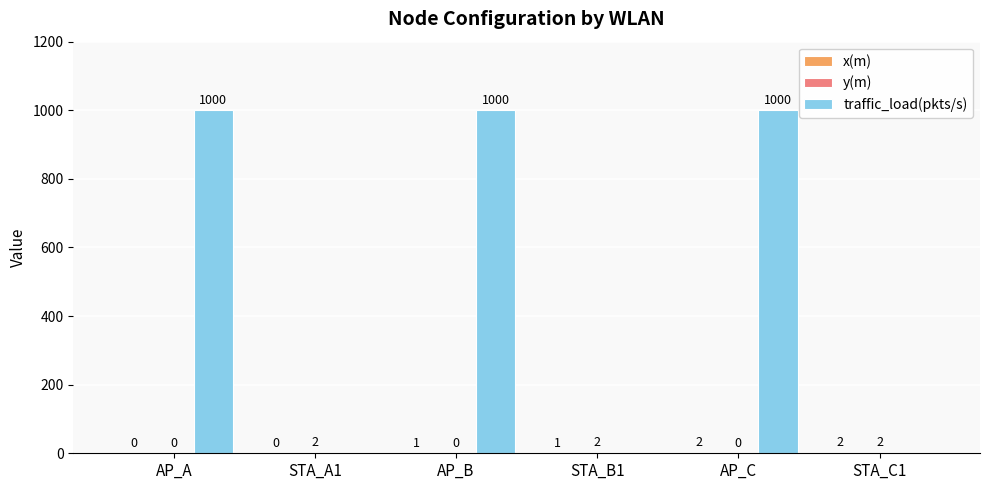

Is it true that traffic_load(pkts/s) equals -647 at STA_A1?

False